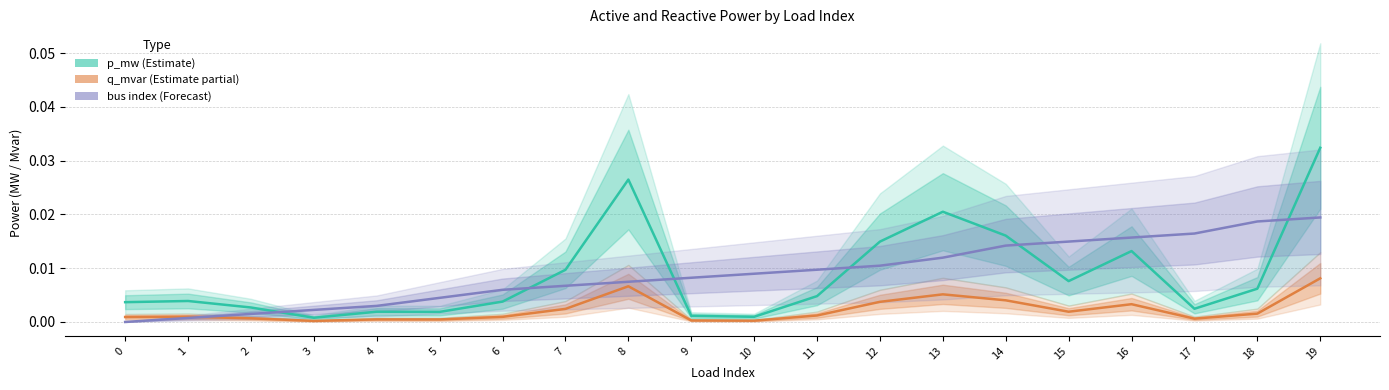

Is it true that p_mw (Estimate) equals 0.0 at 5?

True